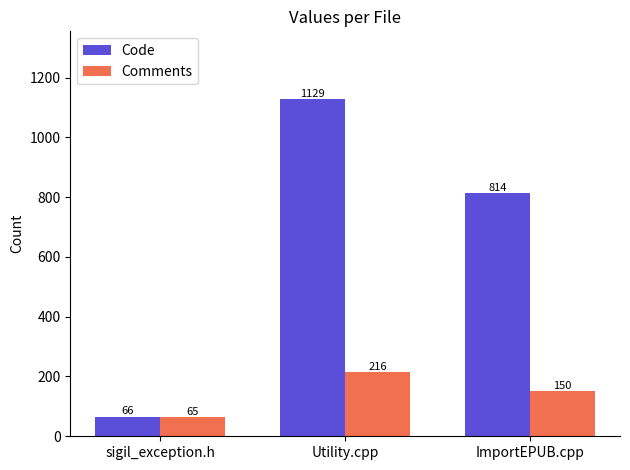

What is the difference between the maximum and second lowest values in the Code series?

315